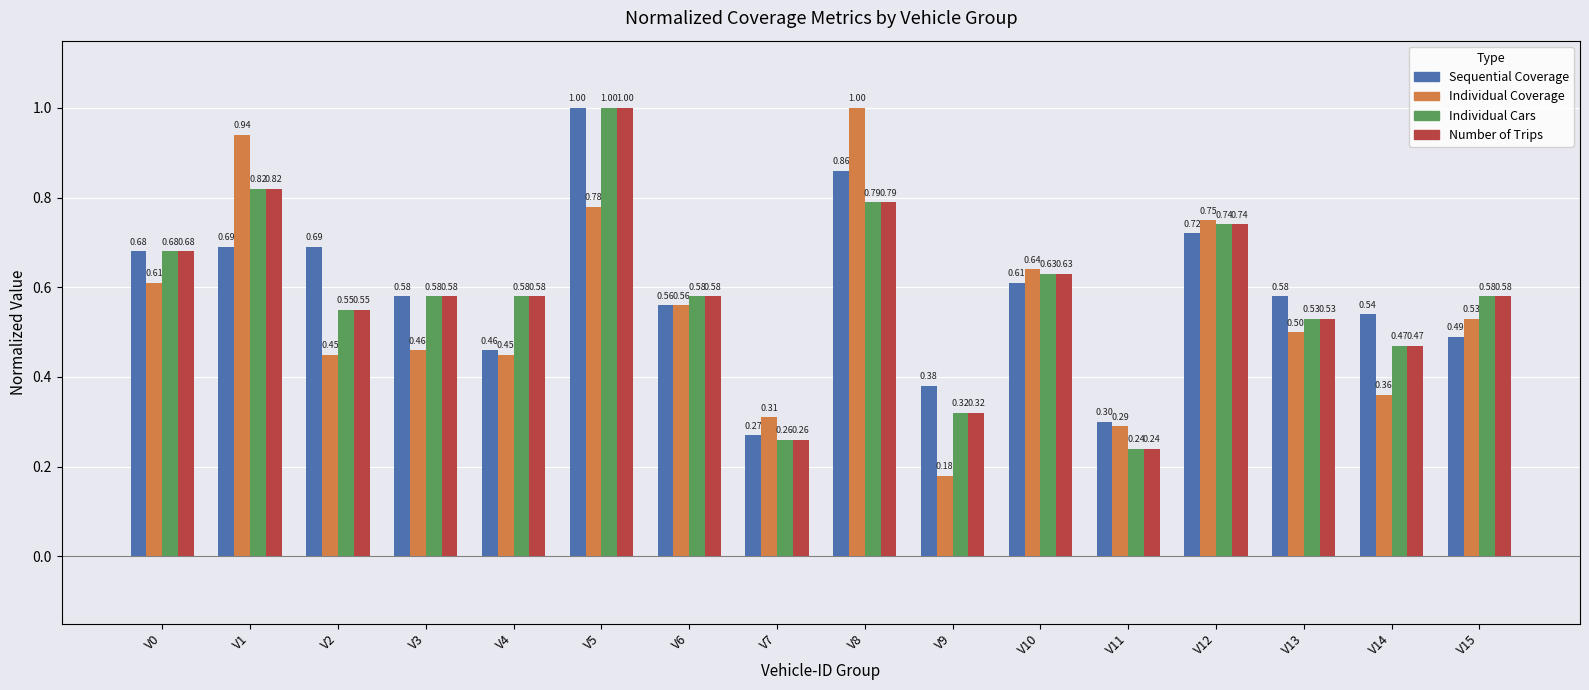

Which series has the largest total across all categories?

Sequential Coverage